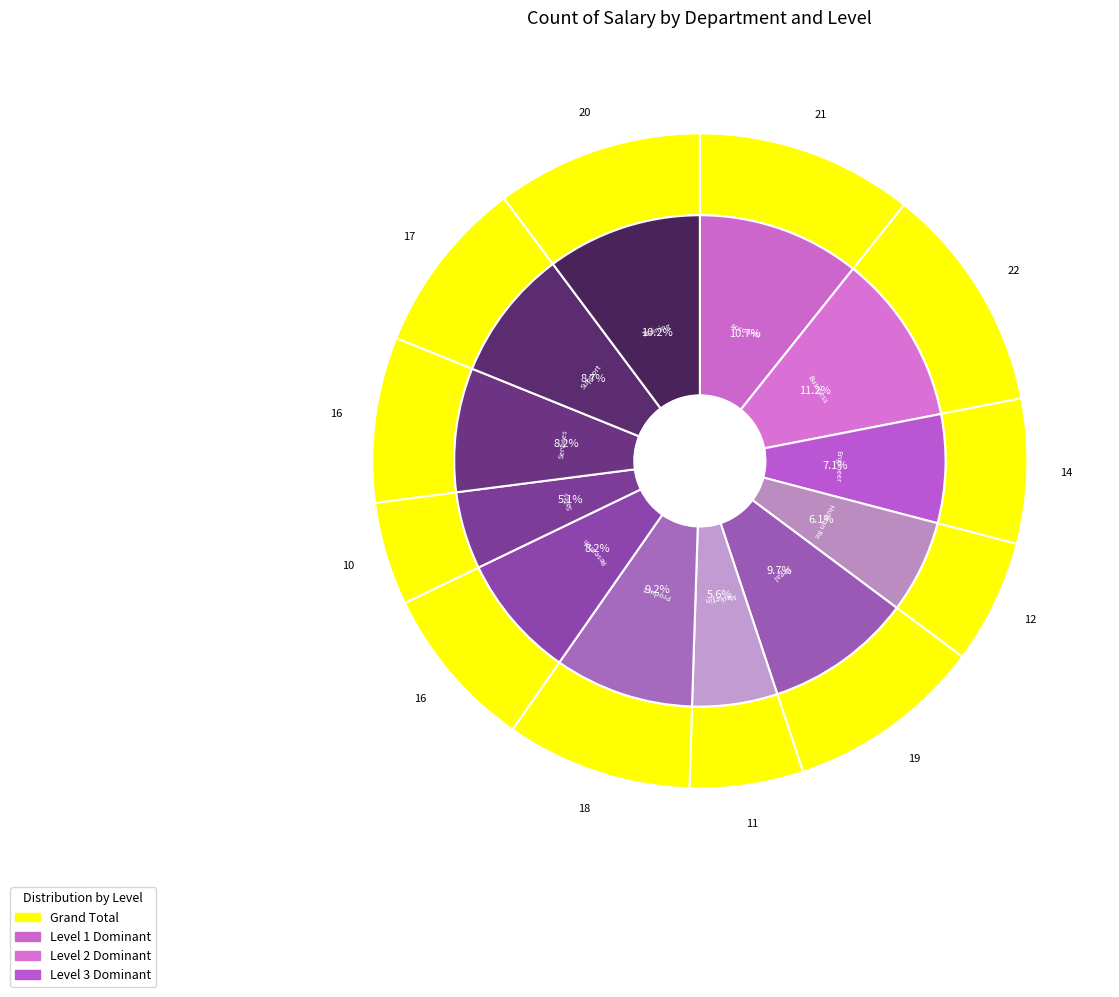

Approximately how many times larger is the value at Business Development compared to Marketing?

2.0